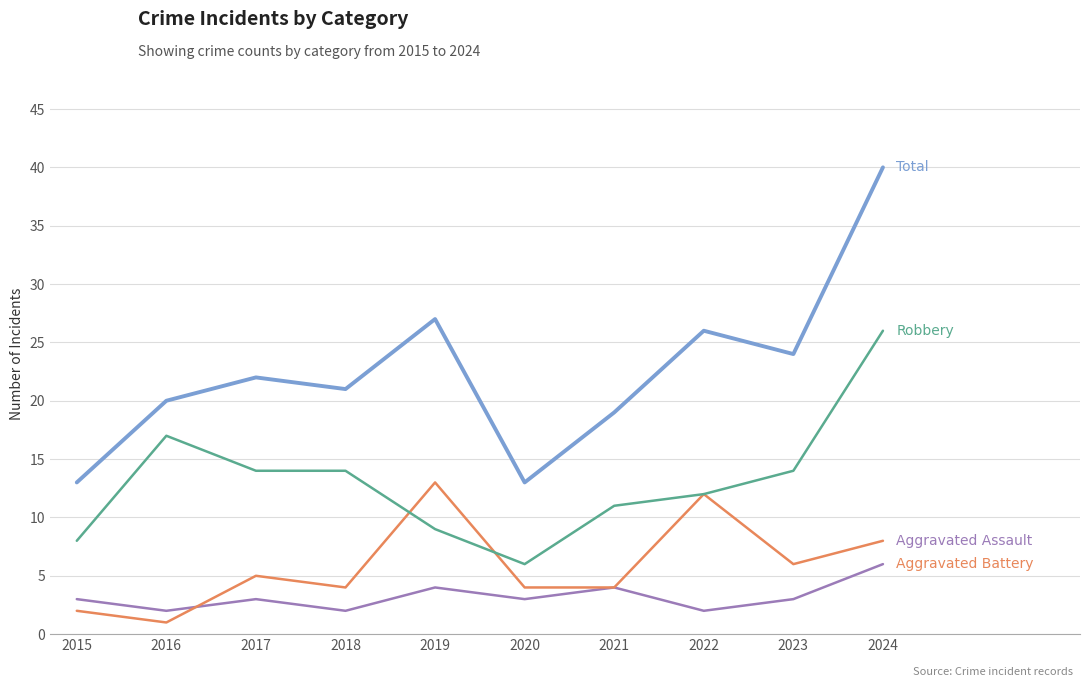

What is the difference between the highest and lowest values at 2022?

24